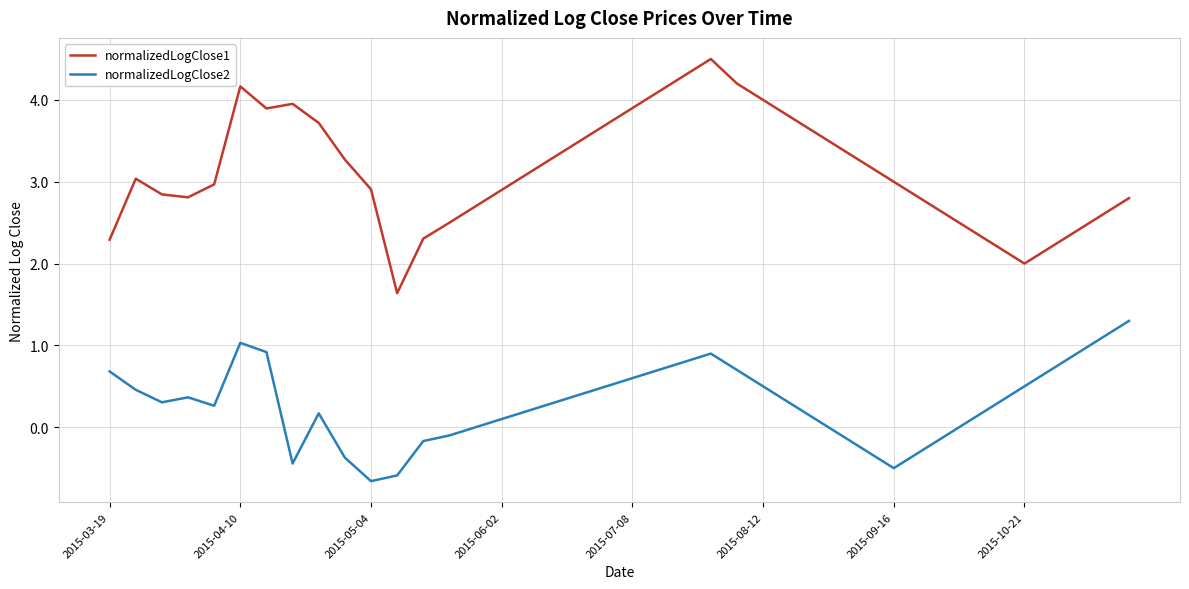

What is the maximum value for normalizedLogClose2?

1.3